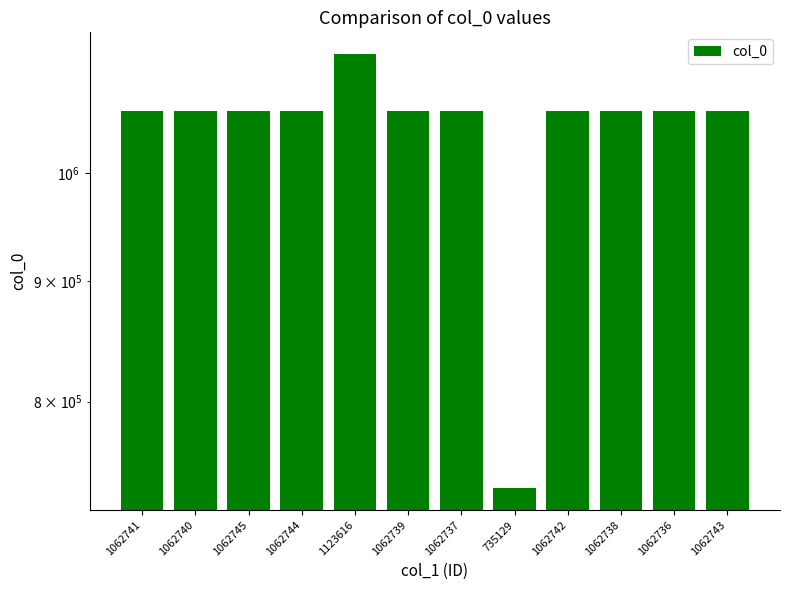

At which label does the data first exceed 1062741?

1062745